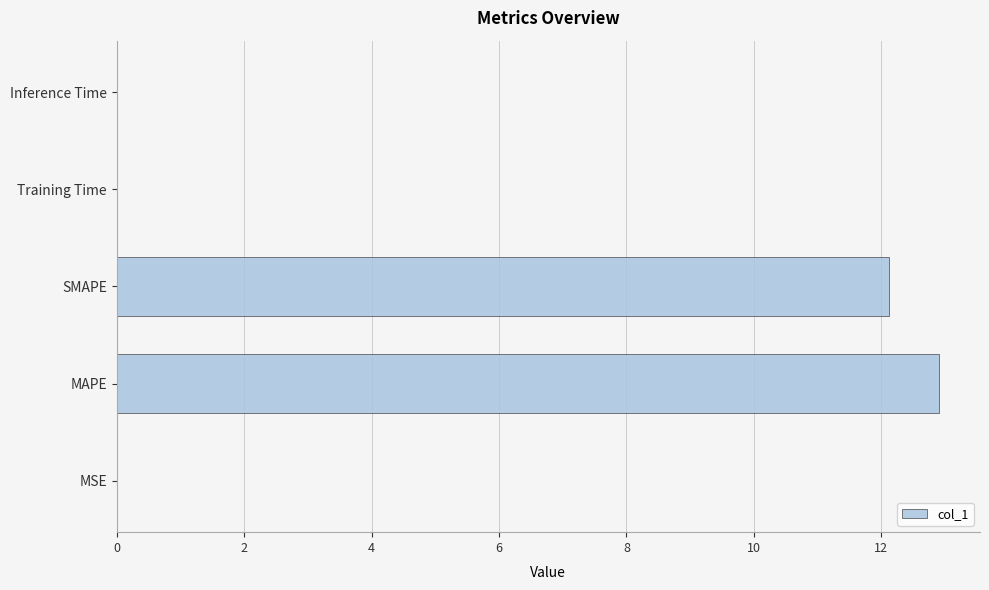

The value at Training Time is 0.0. True or false?

True